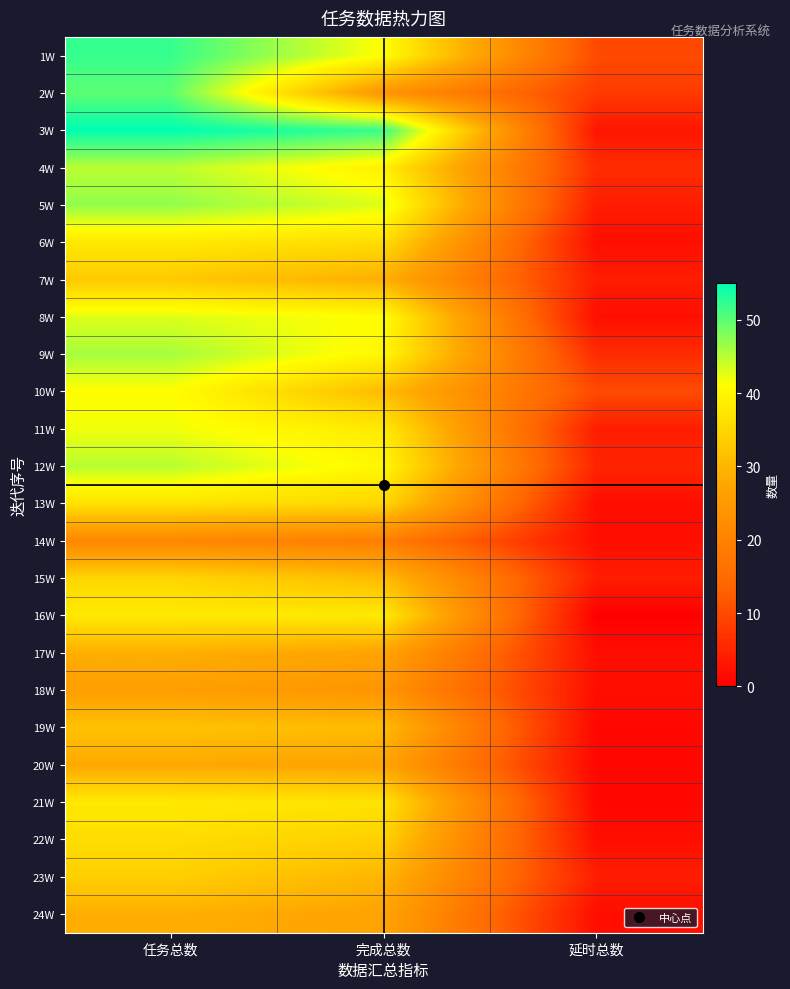

Which series has the largest total across all categories?

3W